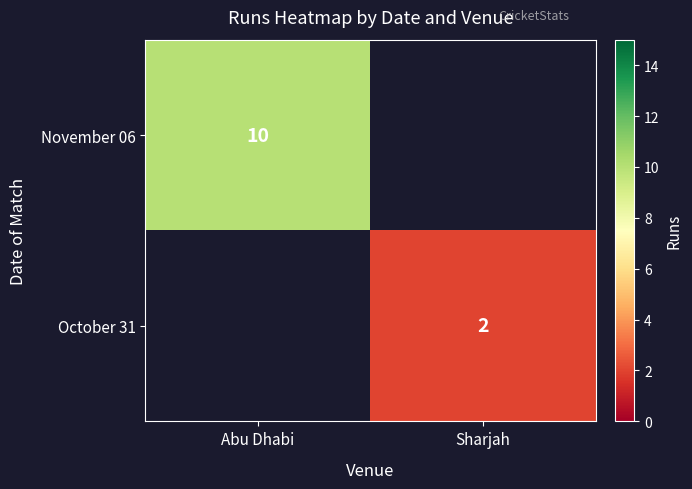

Is it true that October 31 equals 1 at Sharjah?

False